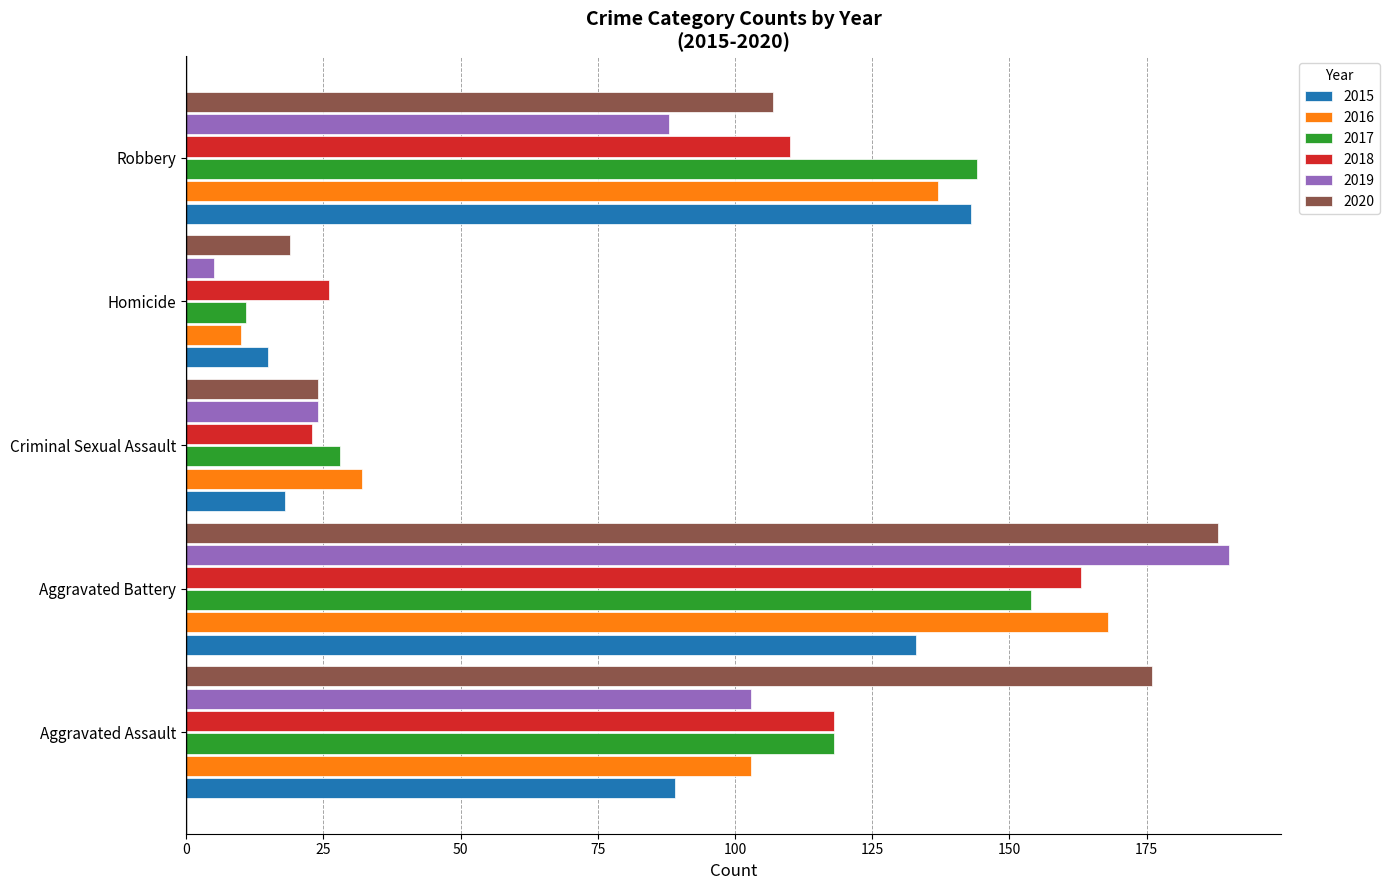

At which label does 2017 reach its peak?

Aggravated Battery